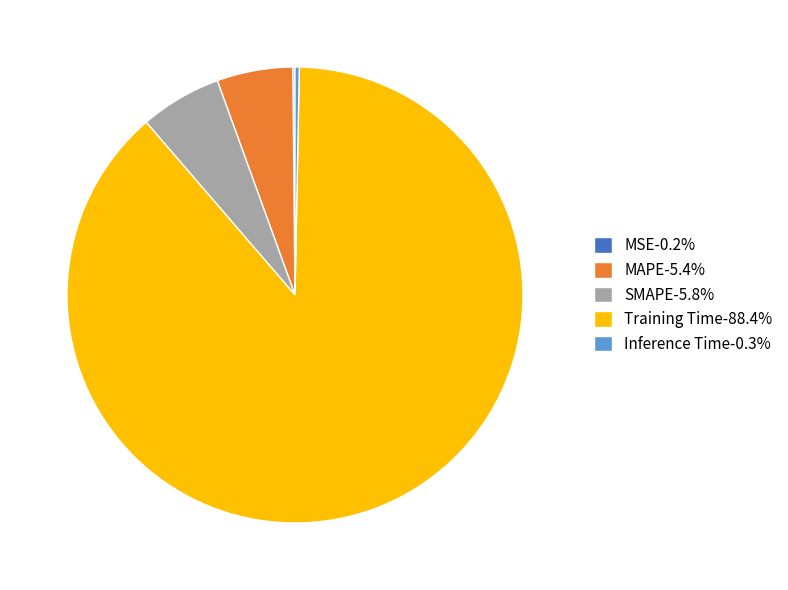

Is the sum of MAPE-5.4% and Inference Time-0.3% greater than half?

No